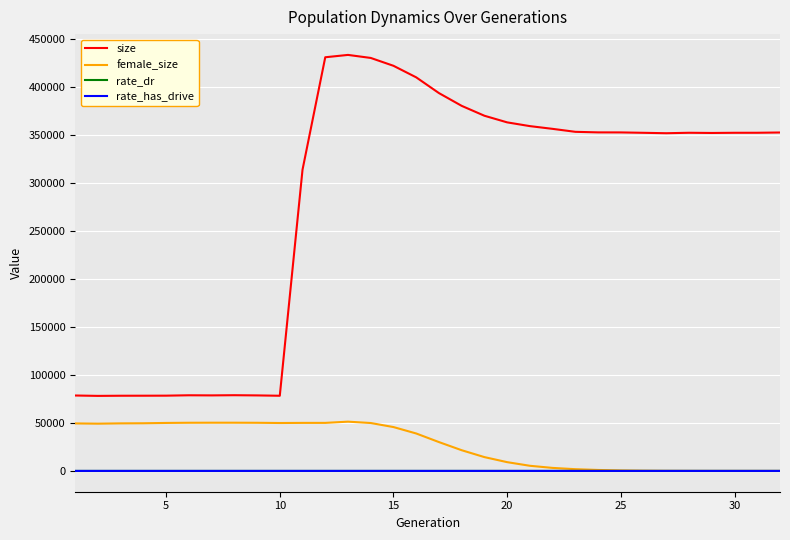

Rank the series by their maximum value, from highest to lowest.

size, female_size, rate_dr, rate_has_drive